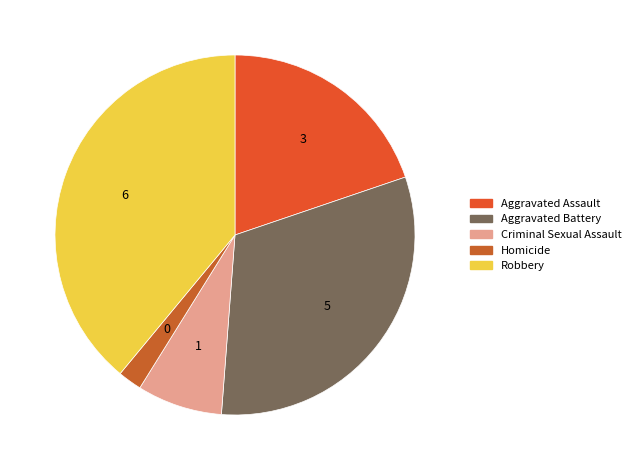

To the nearest percent, what portion does Robbery represent?

39%